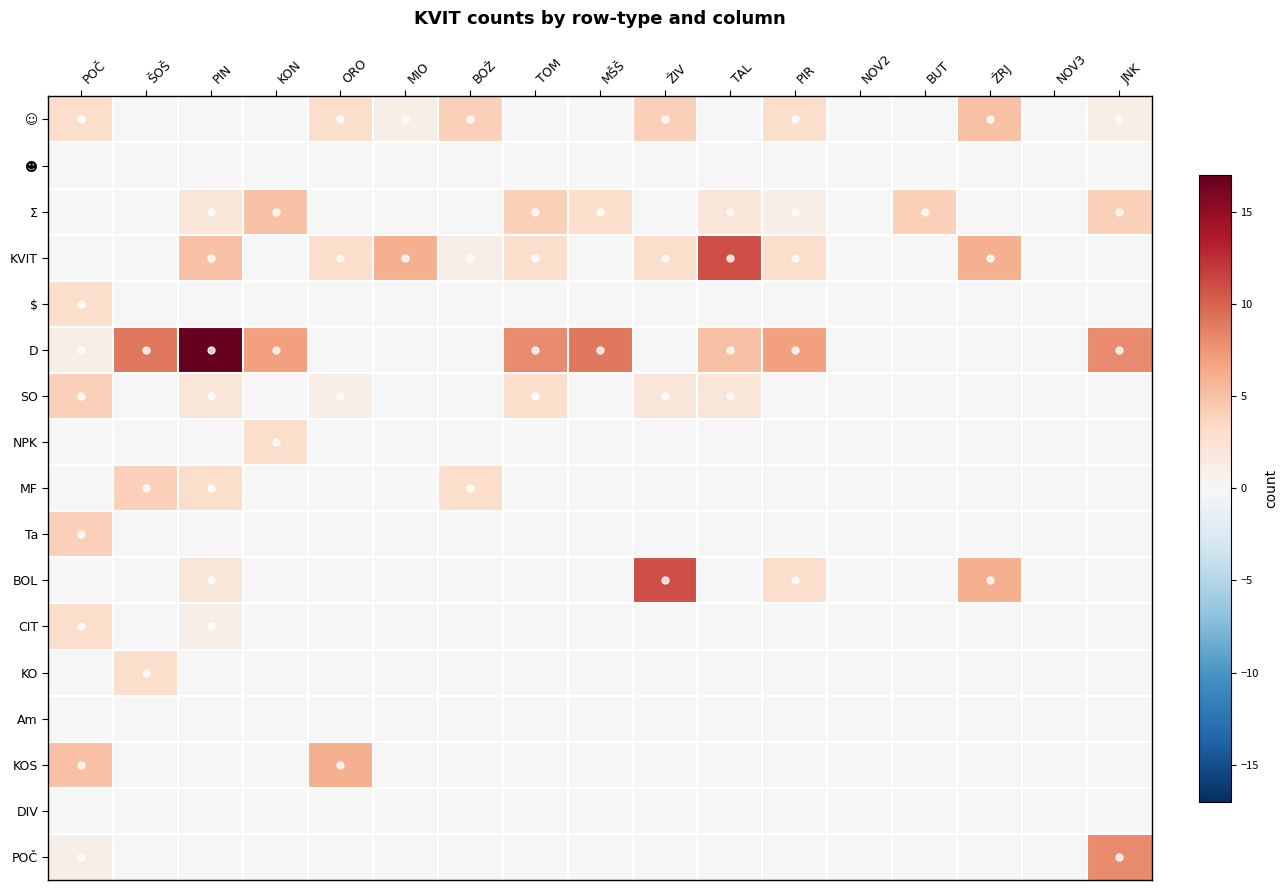

Reading left to right, transcribe all the data shown in this chart.

☺: POČ=3	ŠOŠ=0	PIN=0	KON=0	ORO=3	MIO=1	BOŽ=4	TOM=0	MŠŠ=0	ŽIV=4	TAL=0	PIR=3	NOV2=0	BUT=0	ŽRJ=5	NOV3=0	JNK=1
☻: POČ=0	ŠOŠ=0	PIN=0	KON=0	ORO=0	MIO=0	BOŽ=0	TOM=0	MŠŠ=0	ŽIV=0	TAL=0	PIR=0	NOV2=0	BUT=0	ŽRJ=0	NOV3=0	JNK=0
Σ: POČ=0	ŠOŠ=0	PIN=2	KON=5	ORO=0	MIO=0	BOŽ=0	TOM=4	MŠŠ=3	ŽIV=0	TAL=2	PIR=1	NOV2=0	BUT=4	ŽRJ=0	NOV3=0	JNK=4
KVIT: POČ=0	ŠOŠ=0	PIN=5	KON=0	ORO=3	MIO=6	BOŽ=1	TOM=3	MŠŠ=0	ŽIV=3	TAL=11	PIR=3	NOV2=0	BUT=0	ŽRJ=6	NOV3=0	JNK=0
$: POČ=3	ŠOŠ=0	PIN=0	KON=0	ORO=0	MIO=0	BOŽ=0	TOM=0	MŠŠ=0	ŽIV=0	TAL=0	PIR=0	NOV2=0	BUT=0	ŽRJ=0	NOV3=0	JNK=0
D: POČ=1	ŠOŠ=9	PIN=17	KON=7	ORO=0	MIO=0	BOŽ=0	TOM=8	MŠŠ=9	ŽIV=0	TAL=5	PIR=7	NOV2=0	BUT=0	ŽRJ=0	NOV3=0	JNK=8
SO: POČ=4	ŠOŠ=0	PIN=2	KON=0	ORO=1	MIO=0	BOŽ=0	TOM=3	MŠŠ=0	ŽIV=2	TAL=2	PIR=0	NOV2=0	BUT=0	ŽRJ=0	NOV3=0	JNK=0
NPK: POČ=0	ŠOŠ=0	PIN=0	KON=3	ORO=0	MIO=0	BOŽ=0	TOM=0	MŠŠ=0	ŽIV=0	TAL=0	PIR=0	NOV2=0	BUT=0	ŽRJ=0	NOV3=0	JNK=0
MF: POČ=0	ŠOŠ=4	PIN=3	KON=0	ORO=0	MIO=0	BOŽ=3	TOM=0	MŠŠ=0	ŽIV=0	TAL=0	PIR=0	NOV2=0	BUT=0	ŽRJ=0	NOV3=0	JNK=0
Ta: POČ=4	ŠOŠ=0	PIN=0	KON=0	ORO=0	MIO=0	BOŽ=0	TOM=0	MŠŠ=0	ŽIV=0	TAL=0	PIR=0	NOV2=0	BUT=0	ŽRJ=0	NOV3=0	JNK=0
BOL: POČ=0	ŠOŠ=0	PIN=2	KON=0	ORO=0	MIO=0	BOŽ=0	TOM=0	MŠŠ=0	ŽIV=11	TAL=0	PIR=3	NOV2=0	BUT=0	ŽRJ=6	NOV3=0	JNK=0
CIT: POČ=3	ŠOŠ=0	PIN=1	KON=0	ORO=0	MIO=0	BOŽ=0	TOM=0	MŠŠ=0	ŽIV=0	TAL=0	PIR=0	NOV2=0	BUT=0	ŽRJ=0	NOV3=0	JNK=0
KO: POČ=0	ŠOŠ=3	PIN=0	KON=0	ORO=0	MIO=0	BOŽ=0	TOM=0	MŠŠ=0	ŽIV=0	TAL=0	PIR=0	NOV2=0	BUT=0	ŽRJ=0	NOV3=0	JNK=0
Am: POČ=0	ŠOŠ=0	PIN=0	KON=0	ORO=0	MIO=0	BOŽ=0	TOM=0	MŠŠ=0	ŽIV=0	TAL=0	PIR=0	NOV2=0	BUT=0	ŽRJ=0	NOV3=0	JNK=0
KOS: POČ=5	ŠOŠ=0	PIN=0	KON=0	ORO=6	MIO=0	BOŽ=0	TOM=0	MŠŠ=0	ŽIV=0	TAL=0	PIR=0	NOV2=0	BUT=0	ŽRJ=0	NOV3=0	JNK=0
DIV: POČ=0	ŠOŠ=0	PIN=0	KON=0	ORO=0	MIO=0	BOŽ=0	TOM=0	MŠŠ=0	ŽIV=0	TAL=0	PIR=0	NOV2=0	BUT=0	ŽRJ=0	NOV3=0	JNK=0
POČ: POČ=1	ŠOŠ=0	PIN=0	KON=0	ORO=0	MIO=0	BOŽ=0	TOM=0	MŠŠ=0	ŽIV=0	TAL=0	PIR=0	NOV2=0	BUT=0	ŽRJ=0	NOV3=0	JNK=8